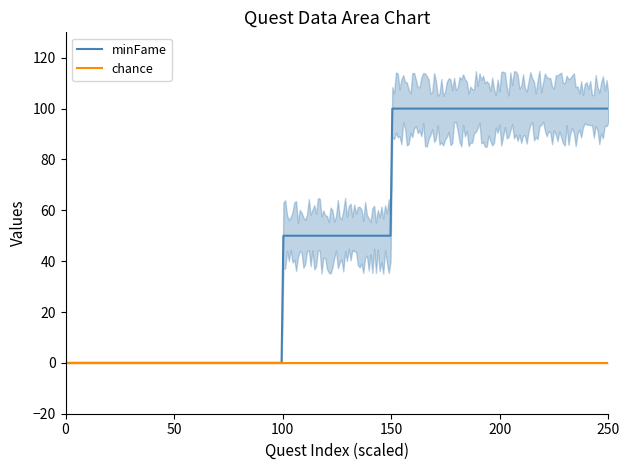

Which series has the widest spread of values?

minFame